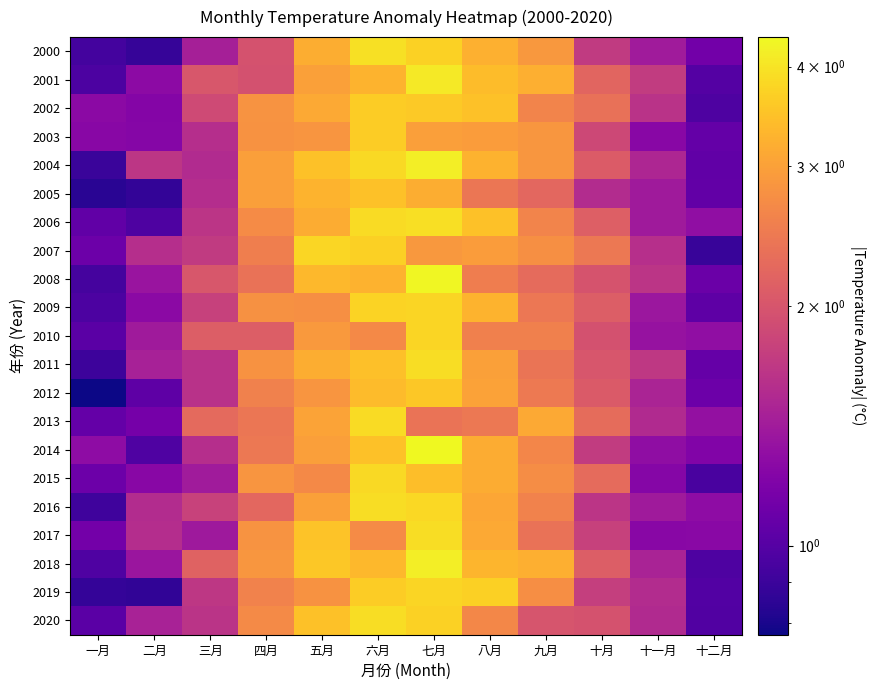

Reading left to right, list all the values displayed in this chart.

2000: 一月=0.9	二月=0.9	三月=1.5	四月=2.0	五月=3.2	六月=4.0	七月=3.7	八月=3.2	九月=2.9	十月=1.7	十一月=1.4	十二月=1.1
2001: 一月=1.0	二月=1.3	三月=2.0	四月=2.0	五月=3.0	六月=3.3	七月=4.1	八月=3.4	九月=3.2	十月=2.2	十一月=1.7	十二月=1.0
2002: 一月=1.3	二月=1.2	三月=1.9	四月=2.8	五月=3.1	六月=3.6	七月=3.6	八月=3.5	九月=2.6	十月=2.4	十一月=1.6	十二月=1.0
2003: 一月=1.2	二月=1.2	三月=1.6	四月=2.8	五月=2.8	六月=3.6	七月=3.0	八月=2.9	九月=2.9	十月=1.9	十一月=1.3	十二月=1.1
2004: 一月=0.9	二月=1.7	三月=1.6	四月=3.0	五月=3.5	六月=3.9	七月=4.2	八月=3.2	九月=2.9	十月=2.1	十一月=1.5	十二月=1.1
2005: 一月=0.8	二月=0.9	三月=1.6	四月=3.0	五月=3.3	六月=3.5	七月=3.2	八月=2.4	九月=2.2	十月=1.6	十一月=1.4	十二月=1.1
2006: 一月=1.0	二月=1.0	三月=1.7	四月=2.7	五月=3.2	六月=3.9	七月=3.9	八月=3.5	九月=2.6	十月=2.1	十一月=1.4	十二月=1.3
2007: 一月=1.1	二月=1.6	三月=1.7	四月=2.5	五月=3.8	六月=3.7	七月=2.9	八月=2.9	九月=2.8	十月=2.4	十一月=1.6	十二月=0.9
2008: 一月=0.9	二月=1.4	三月=2.0	四月=2.4	五月=3.3	六月=3.2	七月=4.3	八月=2.5	九月=2.3	十月=2.0	十一月=1.7	十二月=1.1
2009: 一月=1.0	二月=1.3	三月=1.8	四月=2.8	五月=2.8	六月=3.7	七月=3.8	八月=3.3	九月=2.4	十月=2.1	十一月=1.4	十二月=1.0
2010: 一月=1.0	二月=1.4	三月=2.1	四月=2.1	五月=2.9	六月=2.7	七月=3.8	八月=2.5	九月=2.5	十月=2.0	十一月=1.3	十二月=1.3
2011: 一月=0.9	二月=1.5	三月=1.6	四月=2.8	五月=3.2	六月=3.5	七月=3.9	八月=3.0	九月=2.4	十月=2.0	十一月=1.7	十二月=1.1
2012: 一月=0.8	二月=1.0	三月=1.6	四月=2.6	五月=2.8	六月=3.4	七月=3.6	八月=3.0	九月=2.5	十月=2.1	十一月=1.5	十二月=1.1
2013: 一月=1.1	二月=1.1	三月=2.2	四月=2.4	五月=3.0	六月=3.9	七月=2.4	八月=2.4	九月=3.1	十月=2.3	十一月=1.5	十二月=1.3
2014: 一月=1.3	二月=1.0	三月=1.6	四月=2.4	五月=3.0	六月=3.5	七月=4.4	八月=3.2	九月=2.6	十月=1.7	十一月=1.3	十二月=1.2
2015: 一月=1.1	二月=1.3	三月=1.4	四月=2.8	五月=2.7	六月=3.8	七月=3.4	八月=3.2	九月=2.7	十月=2.3	十一月=1.2	十二月=0.9
2016: 一月=0.9	二月=1.6	三月=1.8	四月=2.2	五月=3.0	六月=3.9	七月=3.8	八月=3.1	九月=2.6	十月=1.6	十一月=1.4	十二月=1.3
2017: 一月=1.1	二月=1.6	三月=1.4	四月=2.8	五月=3.5	六月=2.7	七月=3.9	八月=3.1	九月=2.4	十月=1.8	十一月=1.3	十二月=1.3
2018: 一月=1.0	二月=1.4	三月=2.2	四月=2.9	五月=3.6	六月=3.3	七月=4.2	八月=3.3	九月=3.2	十月=2.1	十一月=1.5	十二月=1.0
2019: 一月=0.9	二月=0.9	三月=1.7	四月=2.6	五月=2.8	六月=3.6	七月=3.8	八月=3.7	九月=2.7	十月=1.8	十一月=1.6	十二月=1.0
2020: 一月=1.0	二月=1.5	三月=1.6	四月=2.7	五月=3.5	六月=3.9	七月=3.7	八月=2.6	九月=2.0	十月=2.0	十一月=1.5	十二月=1.0